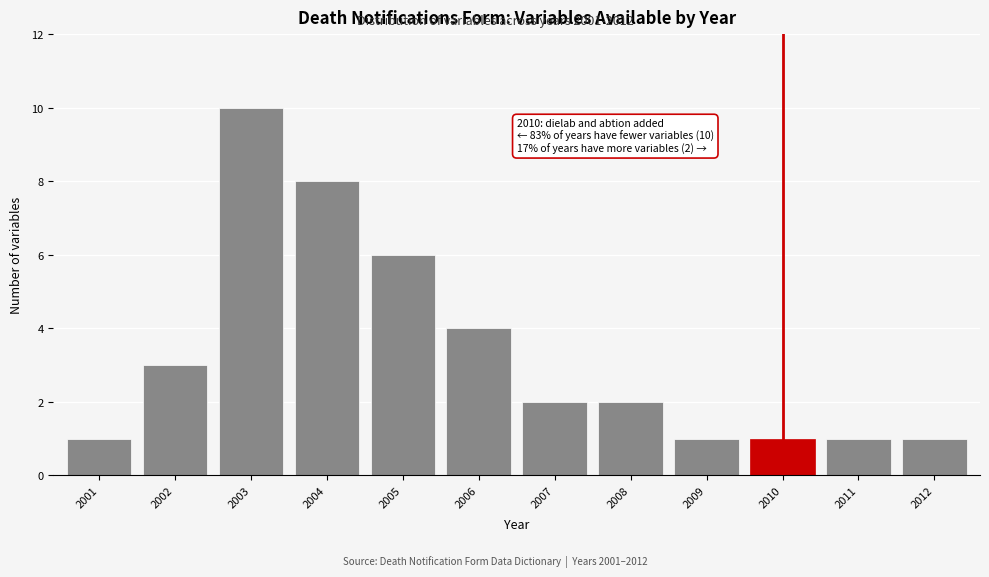

Reading left to right, extract all data points from this chart.

1	3	10	8	6	4	2	2	1	1	1	1